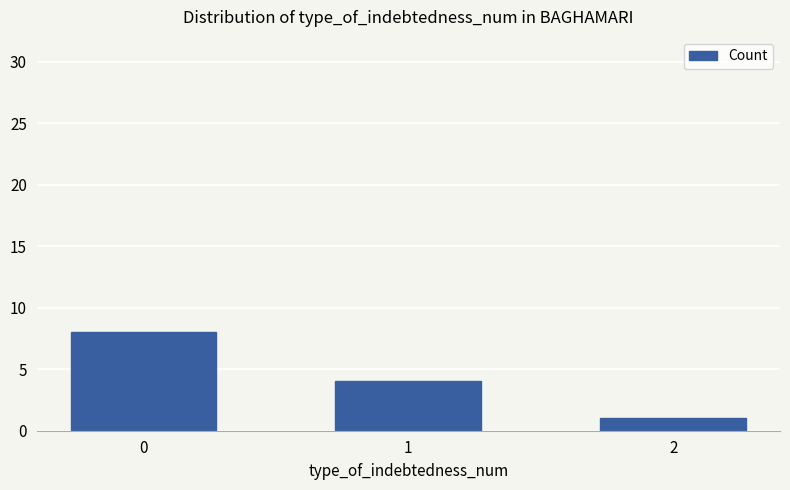

What value does the data have at 1?

4